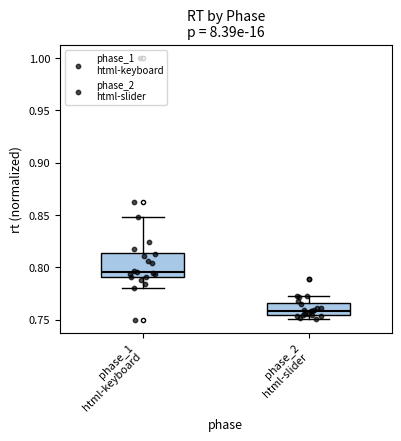

Reading left to right, transcribe this box plot: for each box, give where its median line is, the range the box spans, and where its two whiskers end, as read against the y-axis. The values are not printed on the chart, so give them approximately, as read against the axis.

phase_1 html-keyboard: median 0.795, box 0.790 to 0.815, whiskers 0.780 to 0.850
phase_2 html-slider: median 0.760, box 0.755 to 0.765, whiskers 0.750 to 0.775